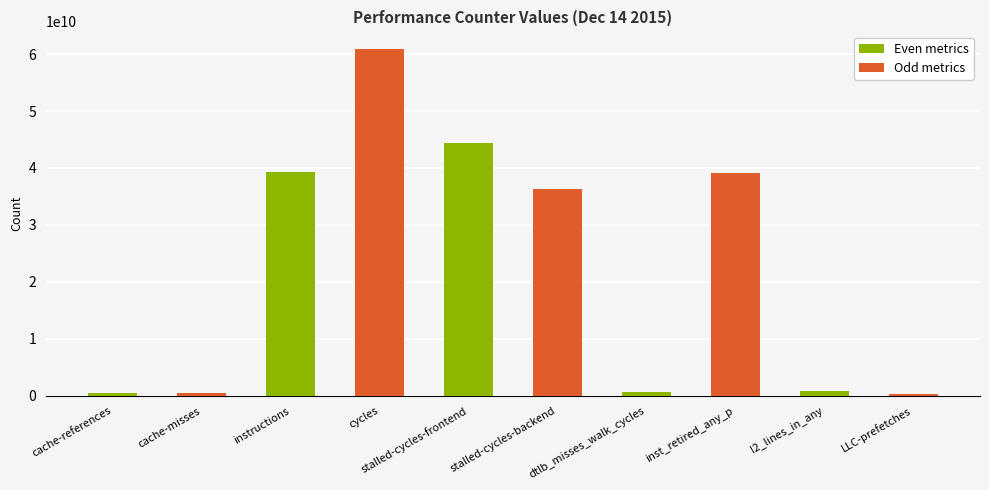

Where is Even metrics nearest to the value 22462121827?

instructions